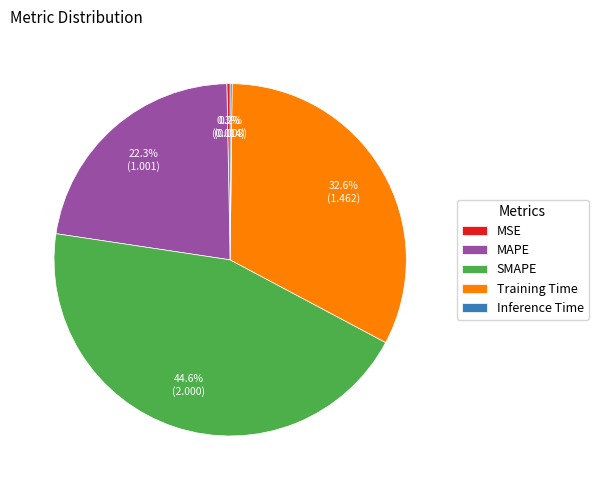

What is the total percentage of SMAPE and MAPE?

66.9%